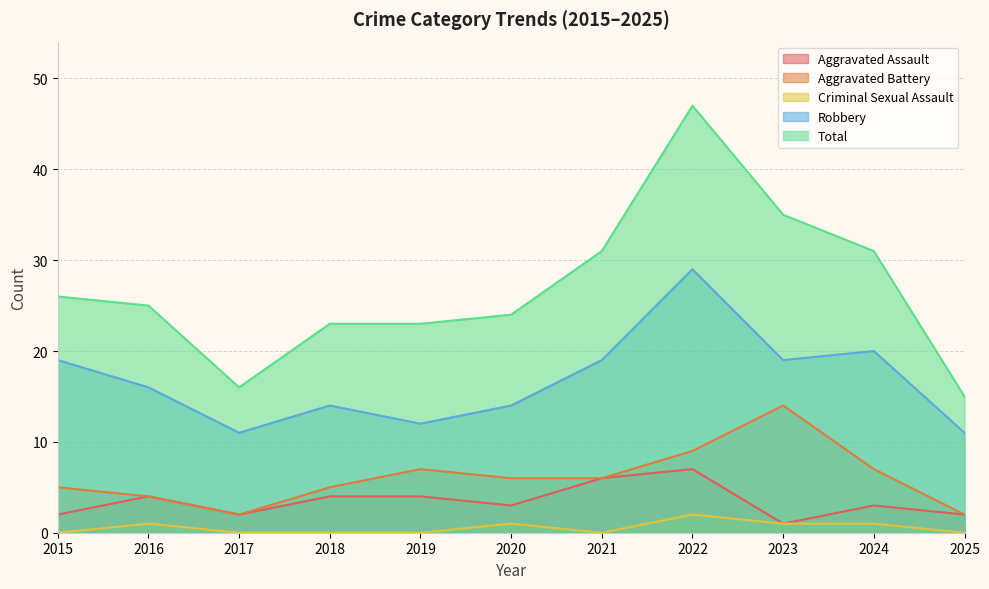

True or false: Aggravated Assault has a value of 3 at 2020.

True